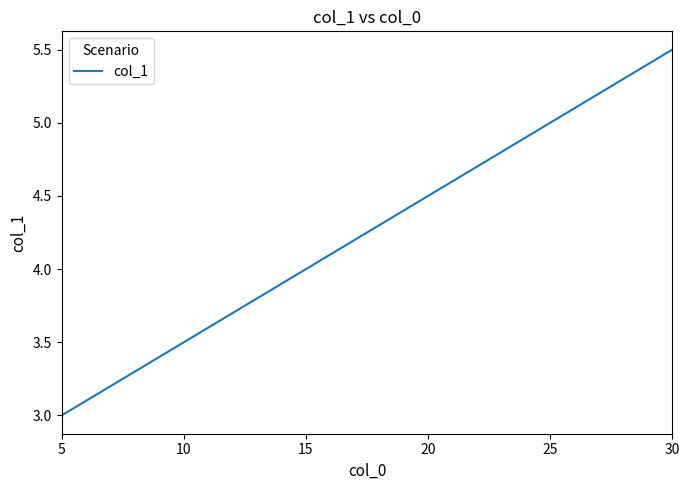

What is the maximum value shown in the chart?

5.5